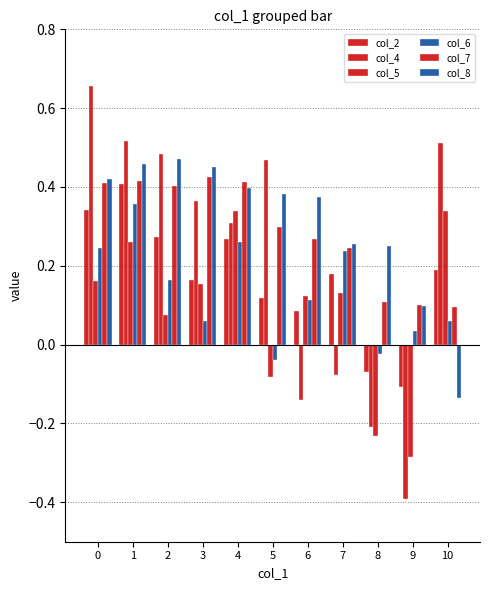

Reading left to right, what are all the values shown in this chart?

col_2: 0.3	0.4	0.3	0.2	0.3	0.1	0.1	0.2	-0.1	-0.1	0.2
col_4: 0.7	0.5	0.5	0.4	0.3	0.5	-0.1	-0.1	-0.2	-0.4	0.5
col_5: 0.2	0.3	0.1	0.2	0.3	-0.1	0.1	0.1	-0.2	-0.3	0.3
col_6: 0.2	0.4	0.2	0.1	0.3	-0.0	0.1	0.2	-0.0	0.0	0.1
col_7: 0.4	0.4	0.4	0.4	0.4	0.3	0.3	0.2	0.1	0.1	0.1
col_8: 0.4	0.5	0.5	0.5	0.4	0.4	0.4	0.3	0.2	0.1	-0.1